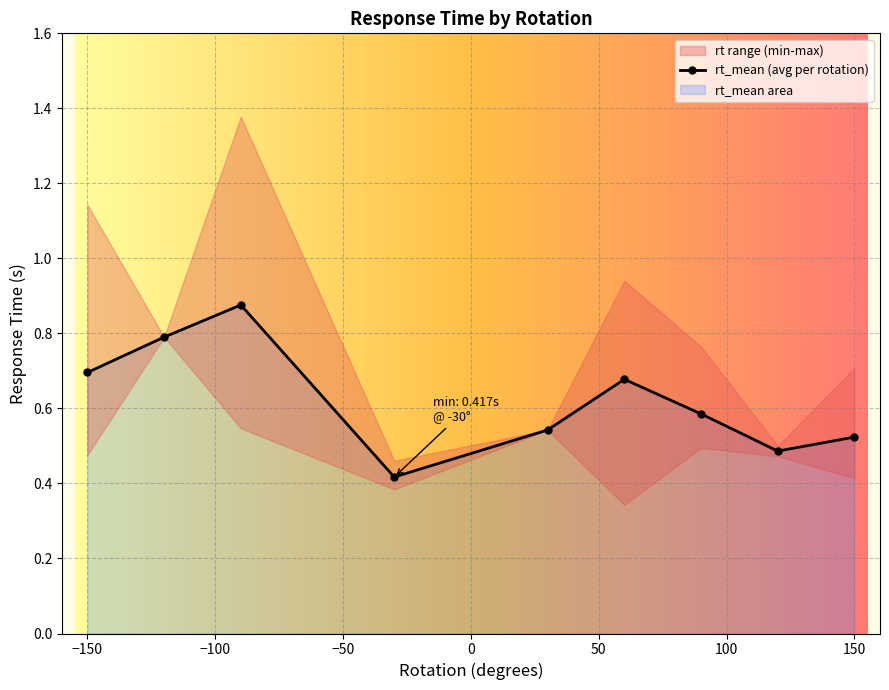

True or false: rt_mean and rt_raw cross at least once.

False